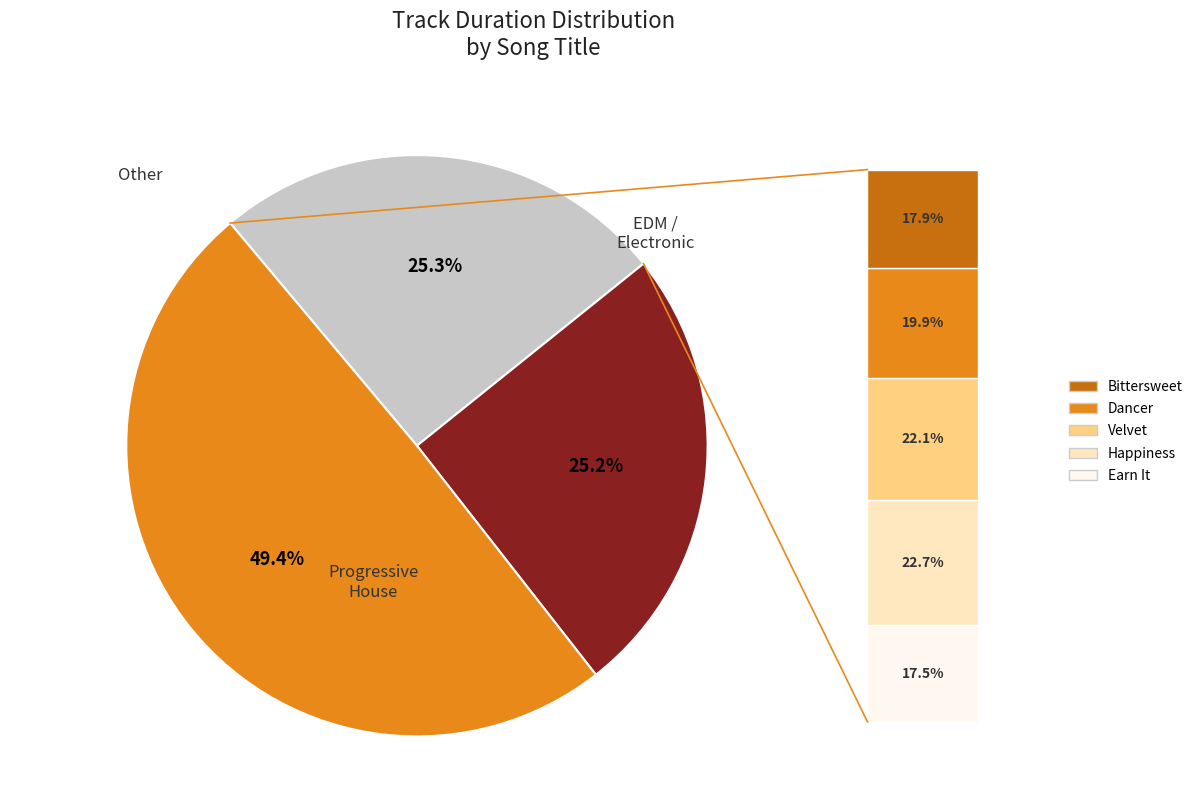

Is there any slice that represents more than half of the pie?

No